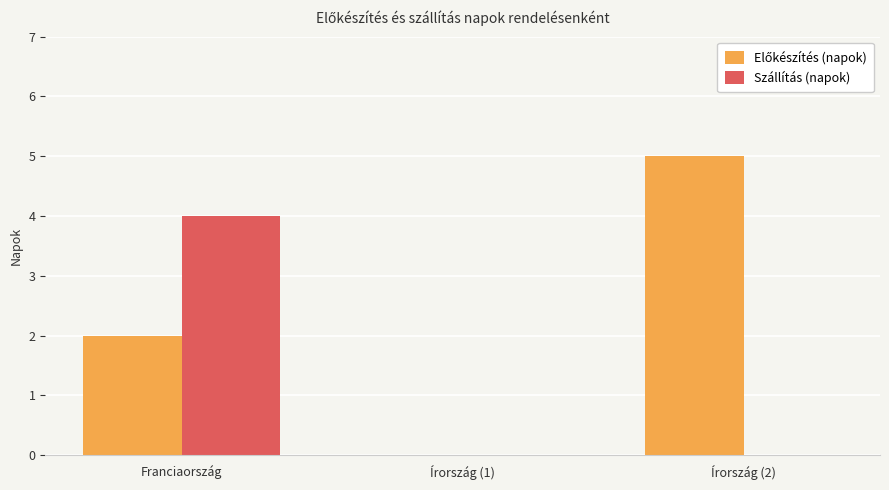

The value of Szállítás (napok) at Franciaország is 4. True or false?

True